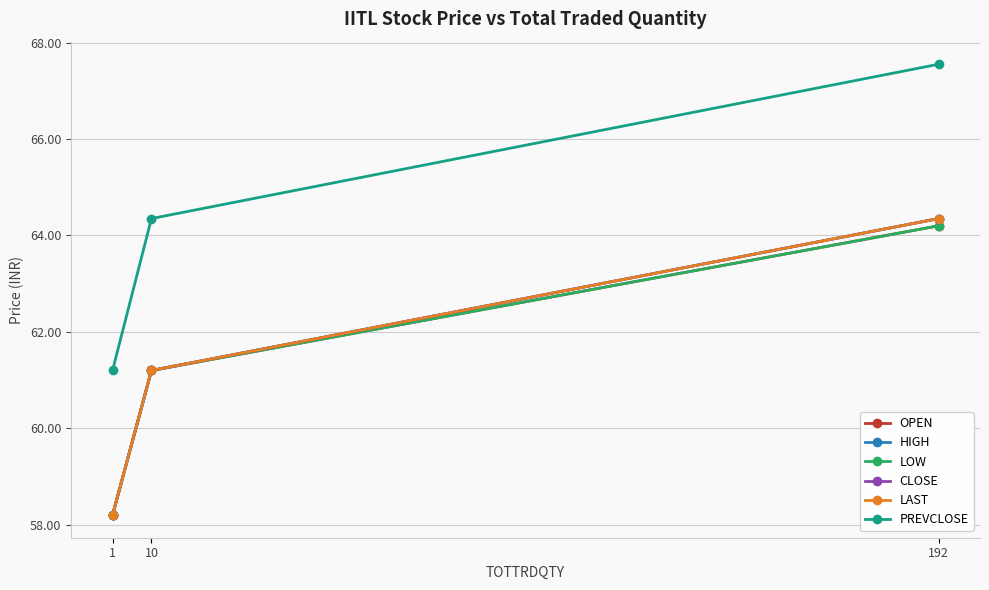

Does the chart have visible grid lines?

Yes